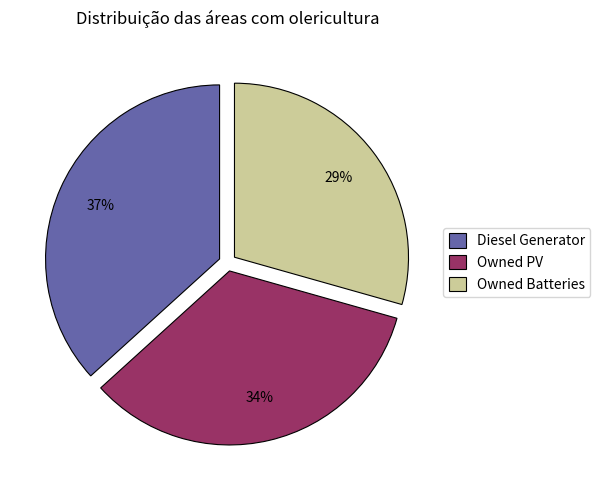

Is there a majority slice in this chart?

No